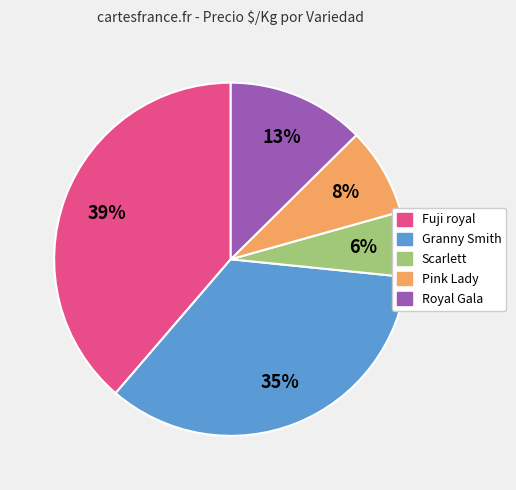

Is there a majority slice in this chart?

No